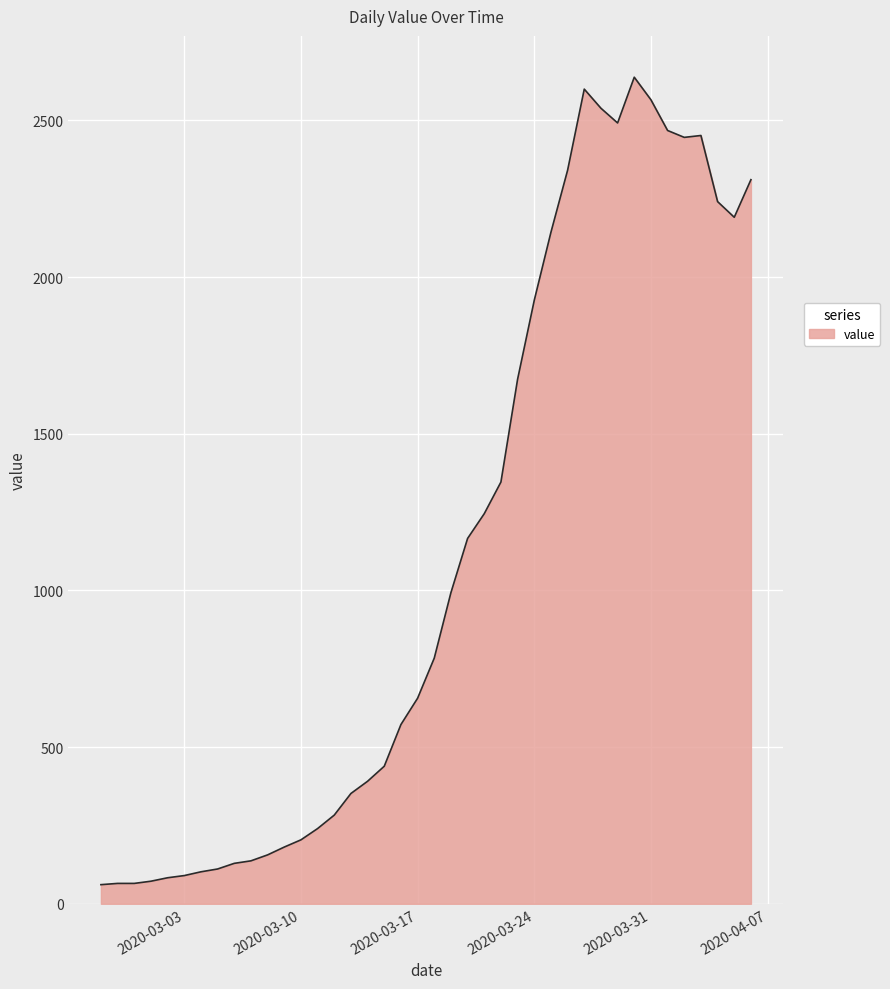

What is the minimum value shown in the chart?

61